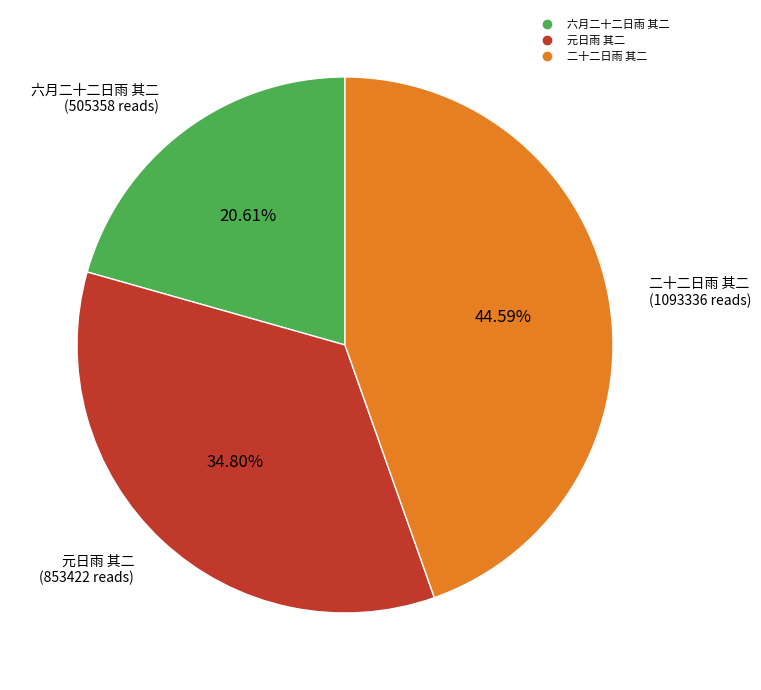

What percentage is the 二十二日雨 其二 slice, to the nearest percent?

45%